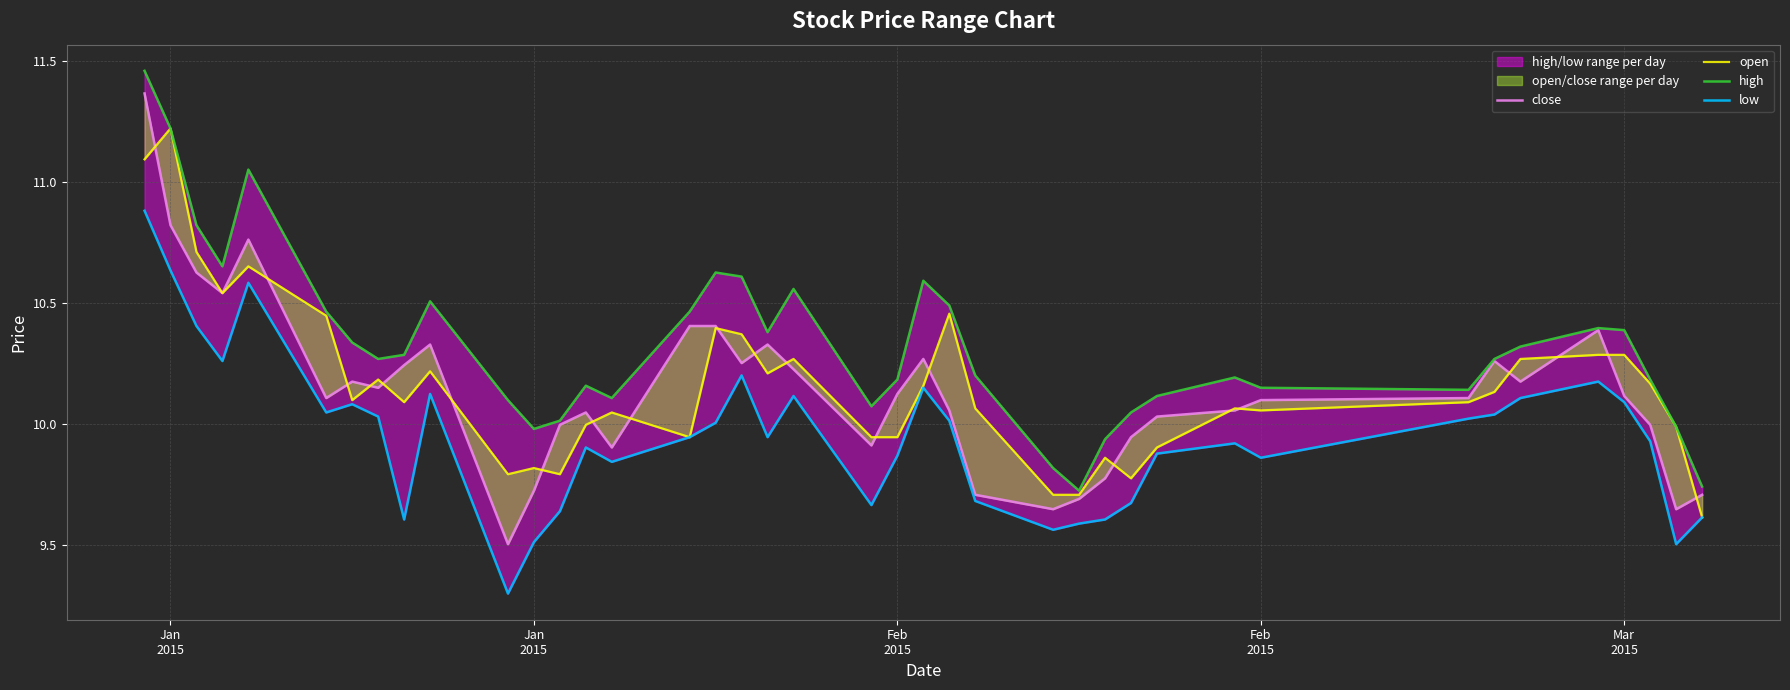

True or false: low has more than 0 interior local peaks.

True